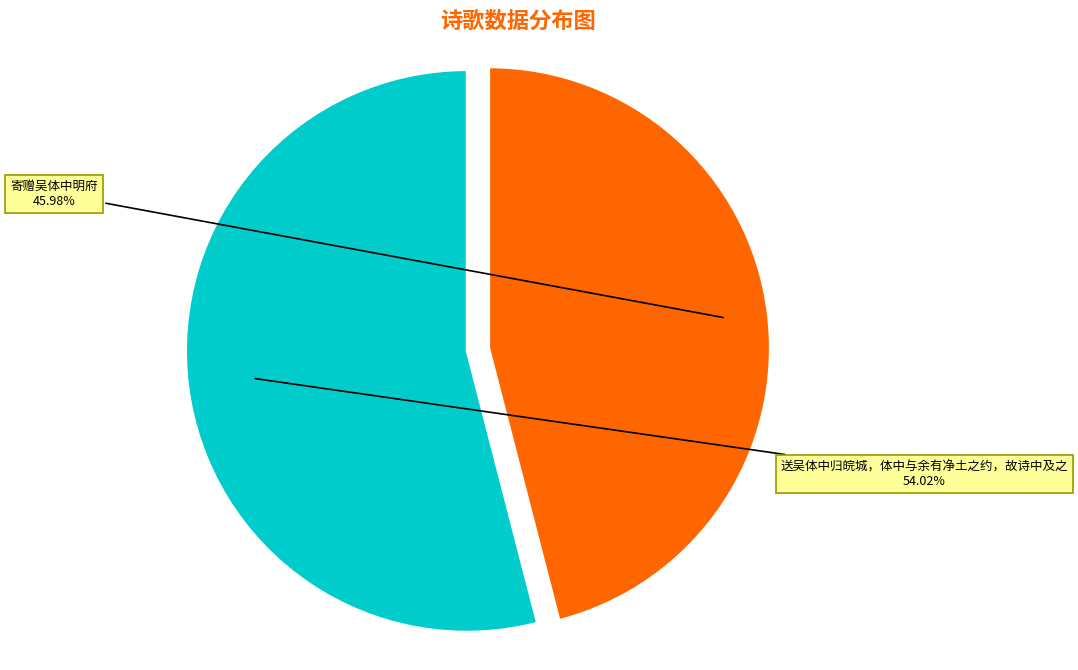

Which category has the biggest portion of the pie?

送吴体中归皖城，体中与余有净土之约，故诗中及之